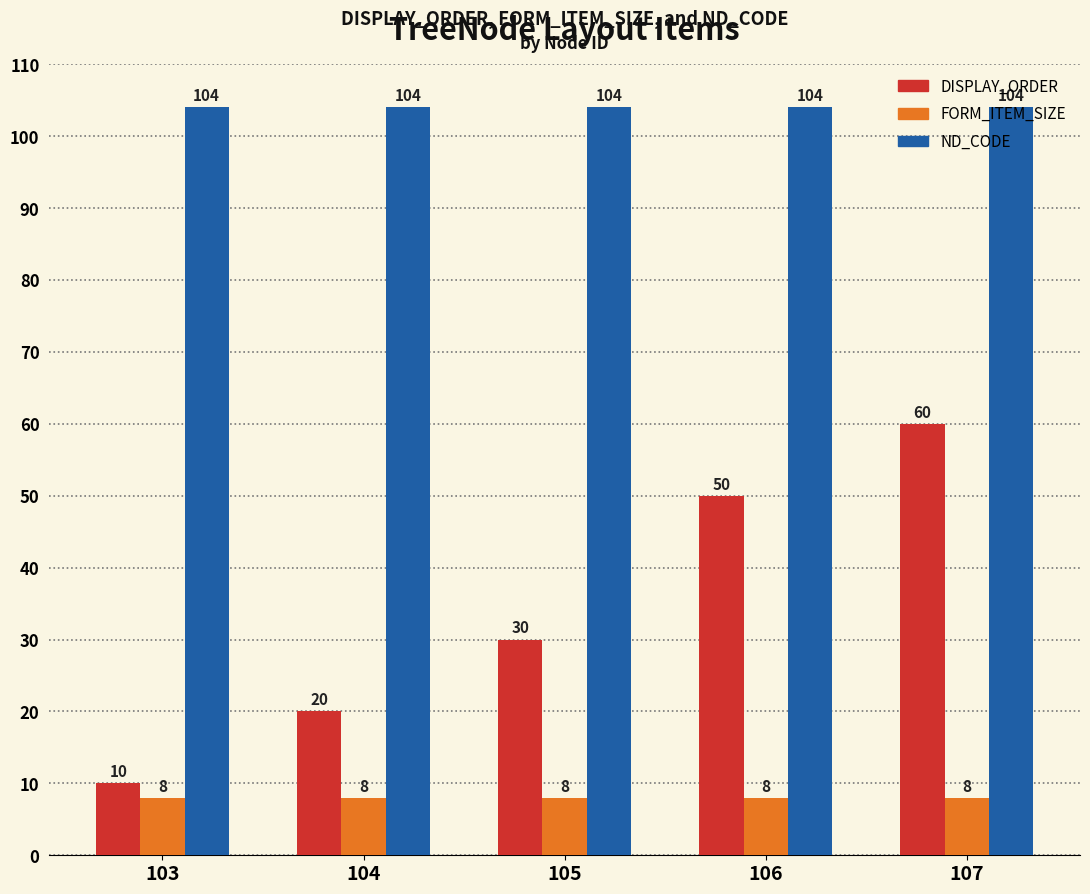

Reading left to right, what are all the values shown in this chart?

DISPLAY_ORDER: 103=10	104=20	105=30	106=50	107=60
FORM_ITEM_SIZE: 103=8	104=8	105=8	106=8	107=8
ND_CODE: 103=104	104=104	105=104	106=104	107=104